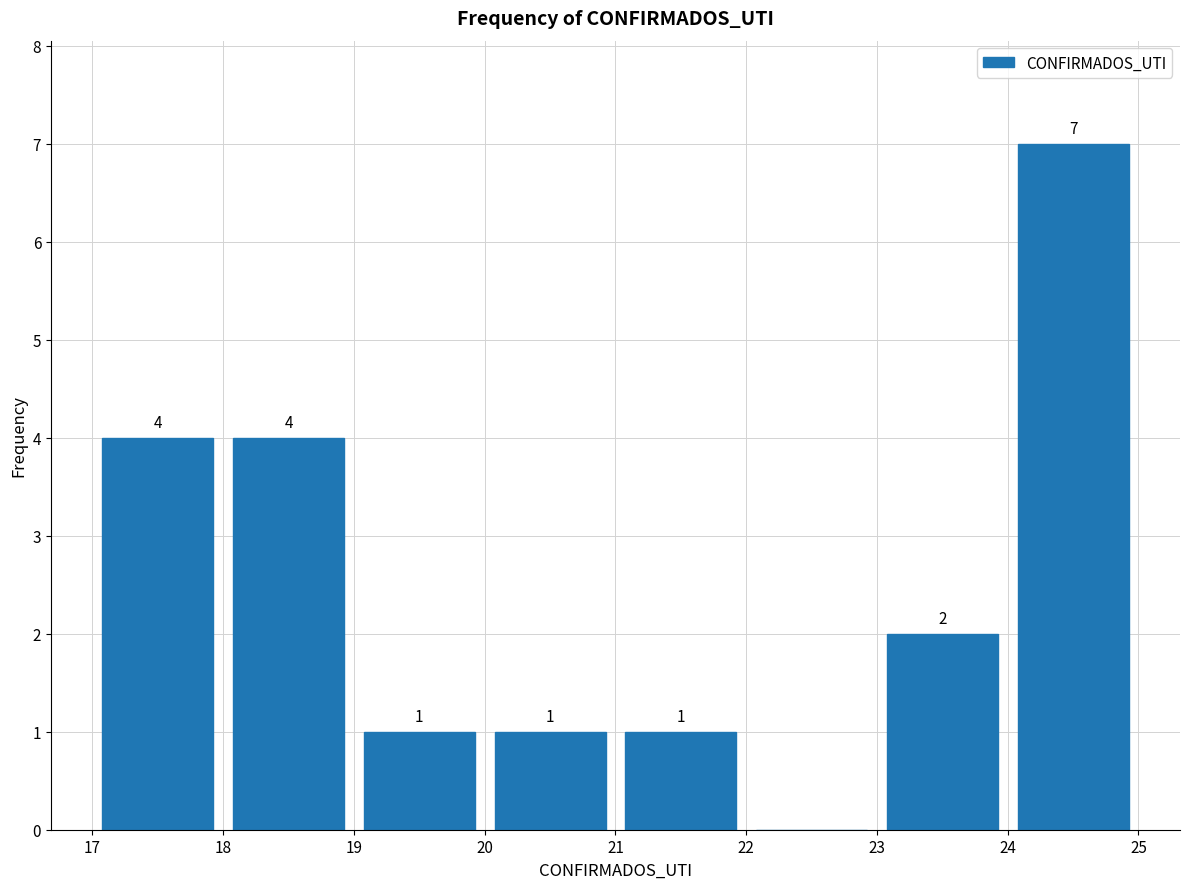

Over which range of the x-axis is the bar tallest?

24 to 25